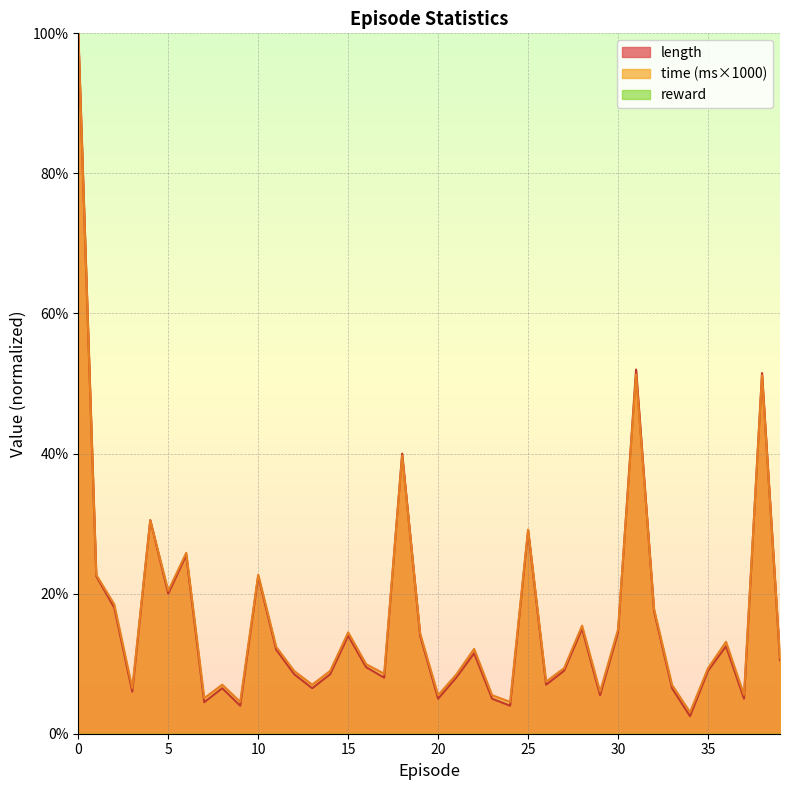

What is the sum of the time_scaled values at 8 and 33?

0.1